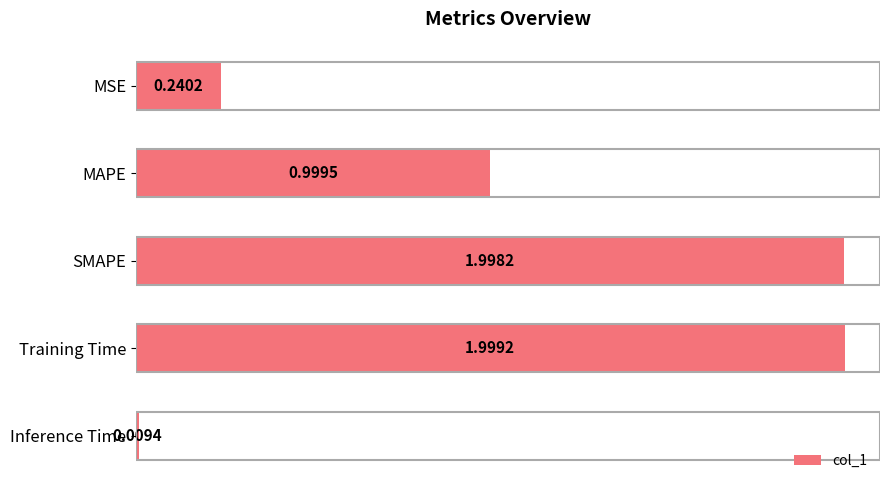

Rank the categories by value from lowest to highest.

Inference Time, MSE, MAPE, SMAPE, Training Time